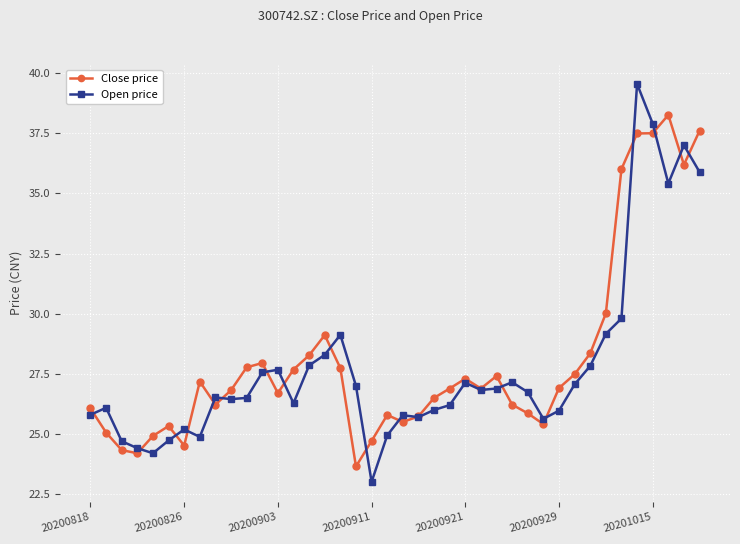

What is the maximum value for Close price?

38.3